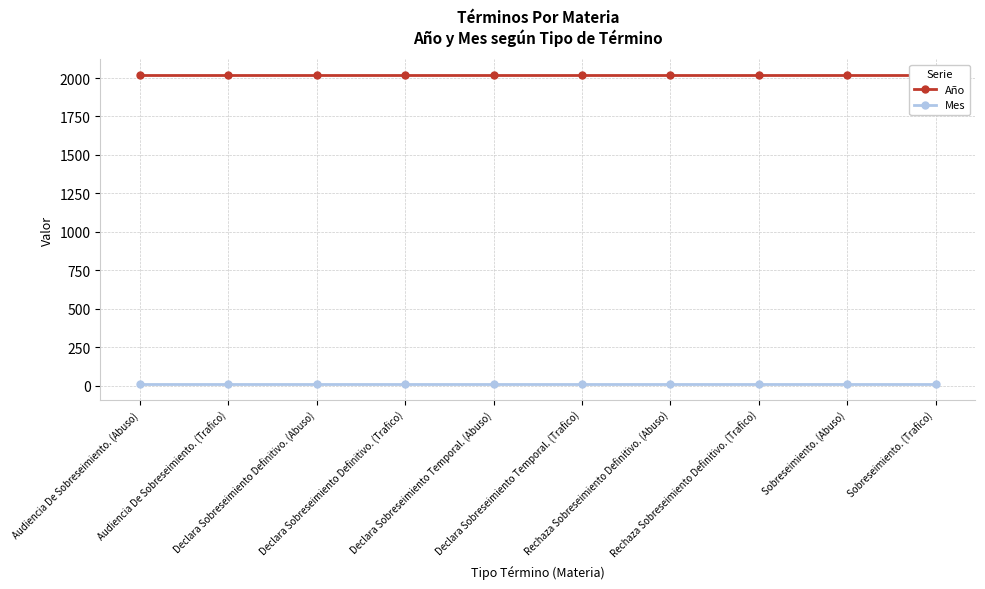

What is the label of the 8th point from the left?

Rechaza Sobreseimiento Definitivo. (Trafico)